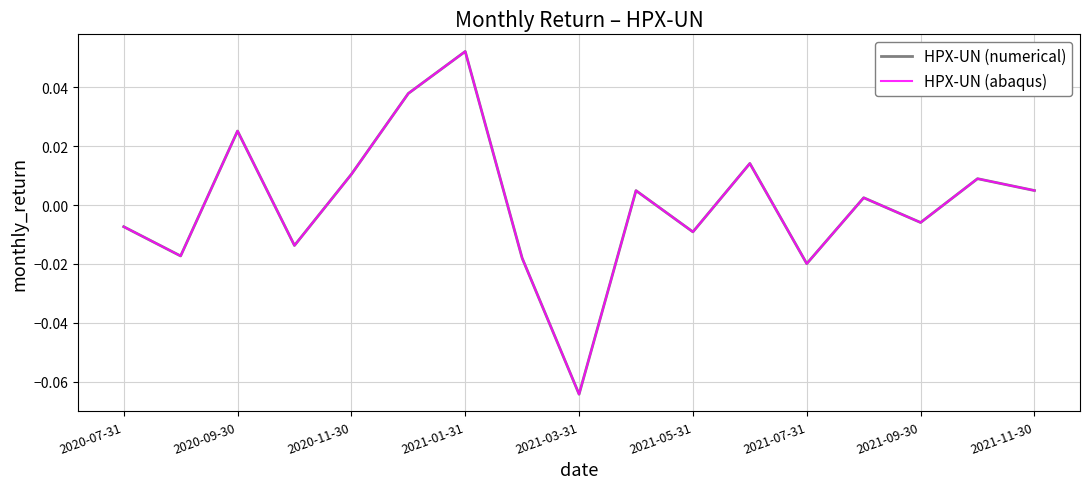

Rank the series by their maximum value, from lowest to highest.

HPX-UN (numerical), HPX-UN (abaqus)